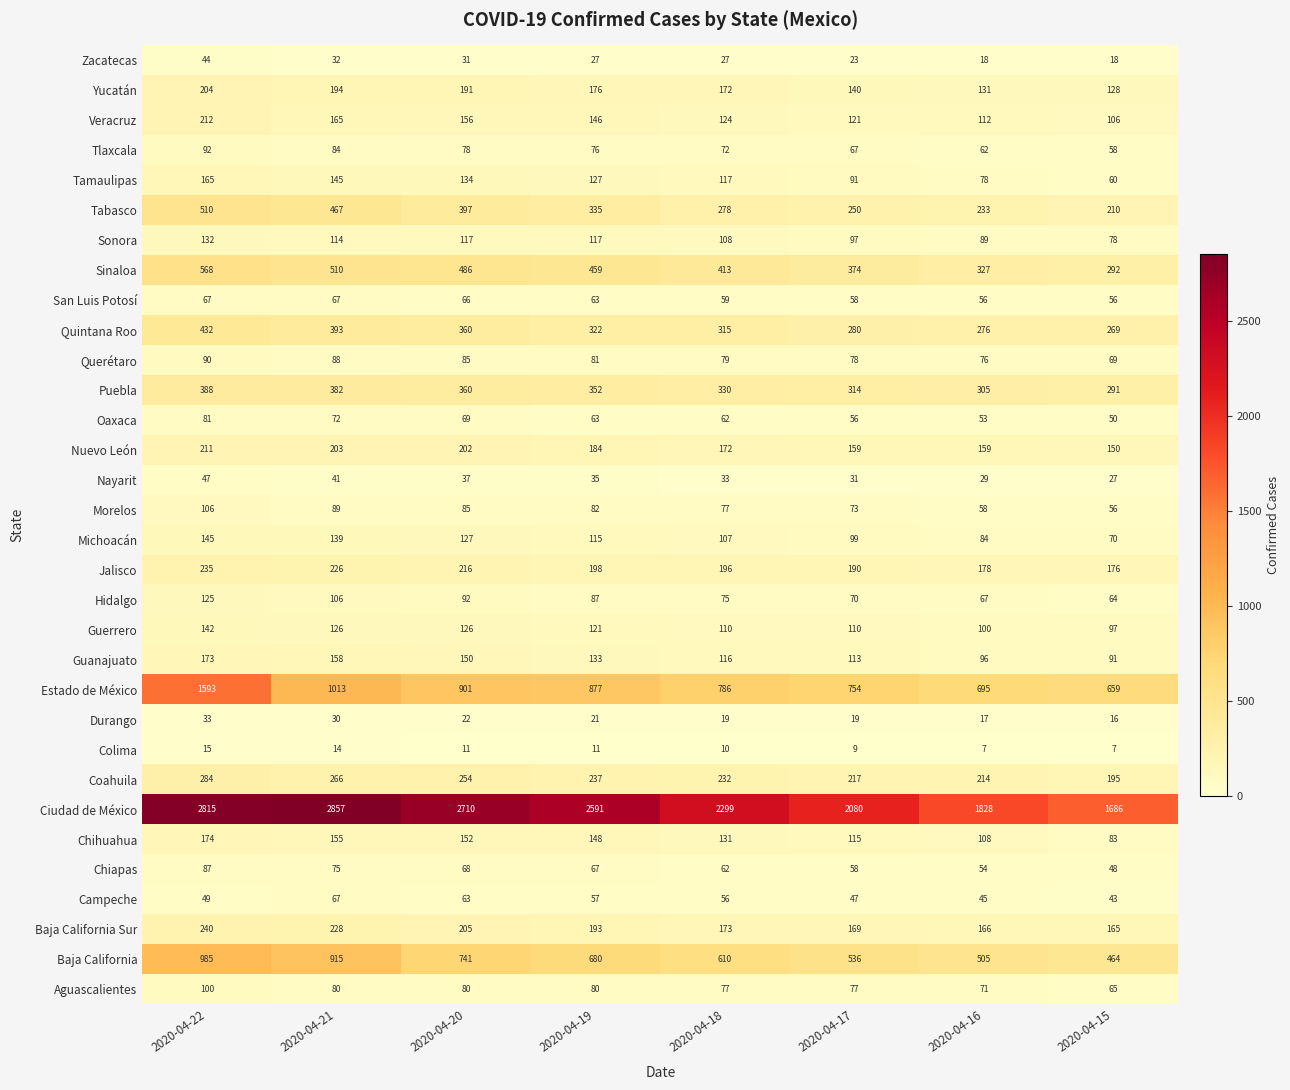

At which category is the sum across all series the highest?

2020-04-22